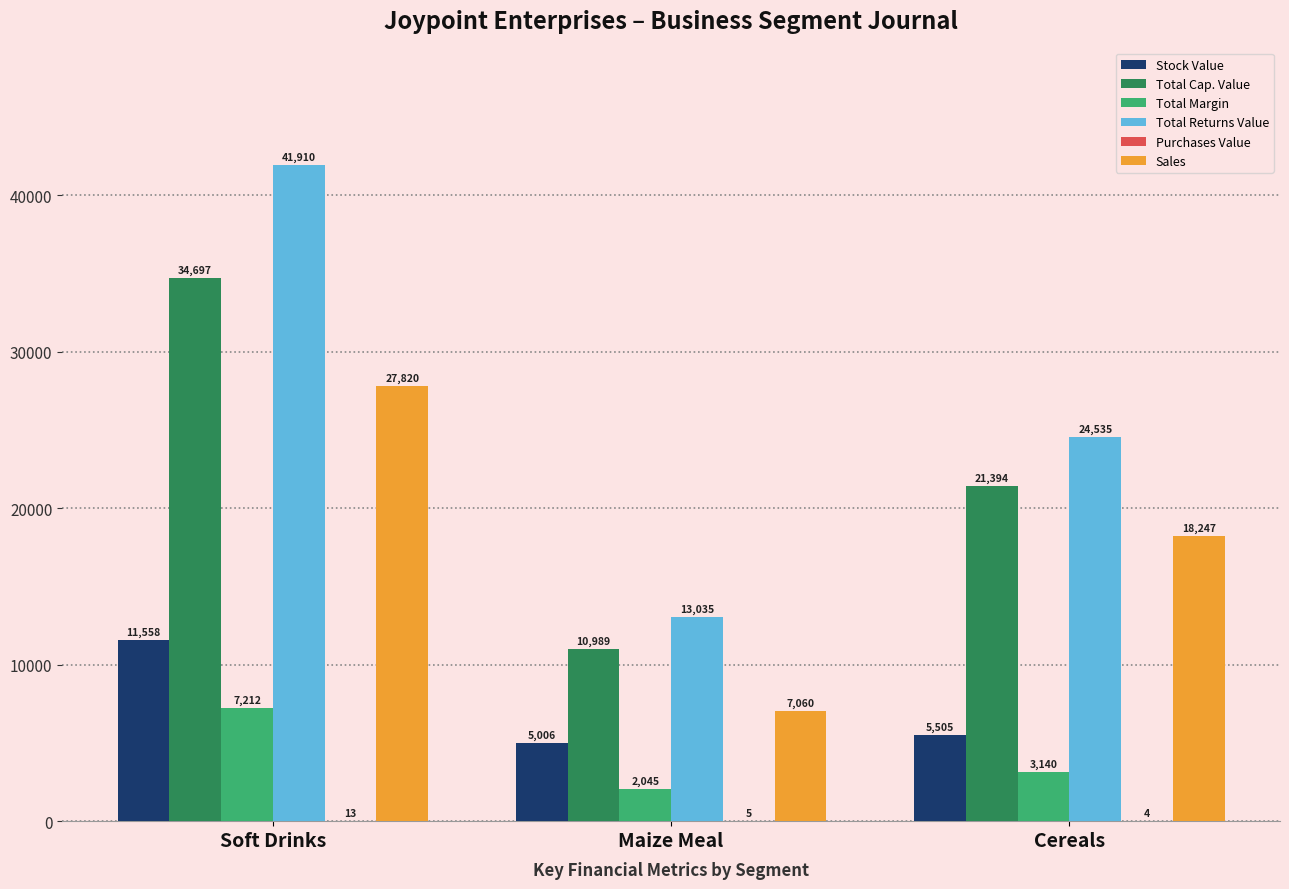

Count the number of data series in this chart.

6